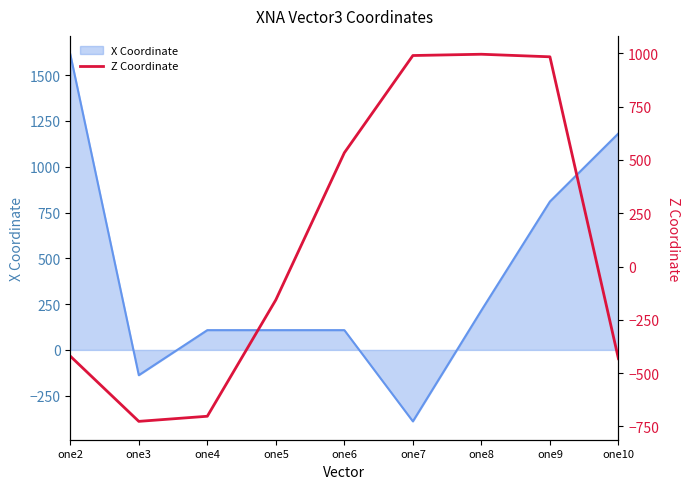

How many points are higher than both their immediate neighbors (excluding endpoints)?

1